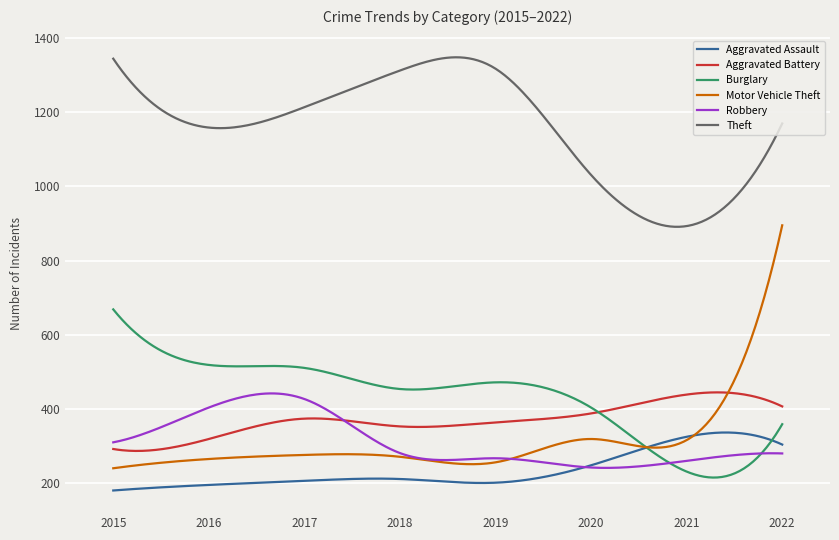

Is this an area chart (filled region under the line)?

No